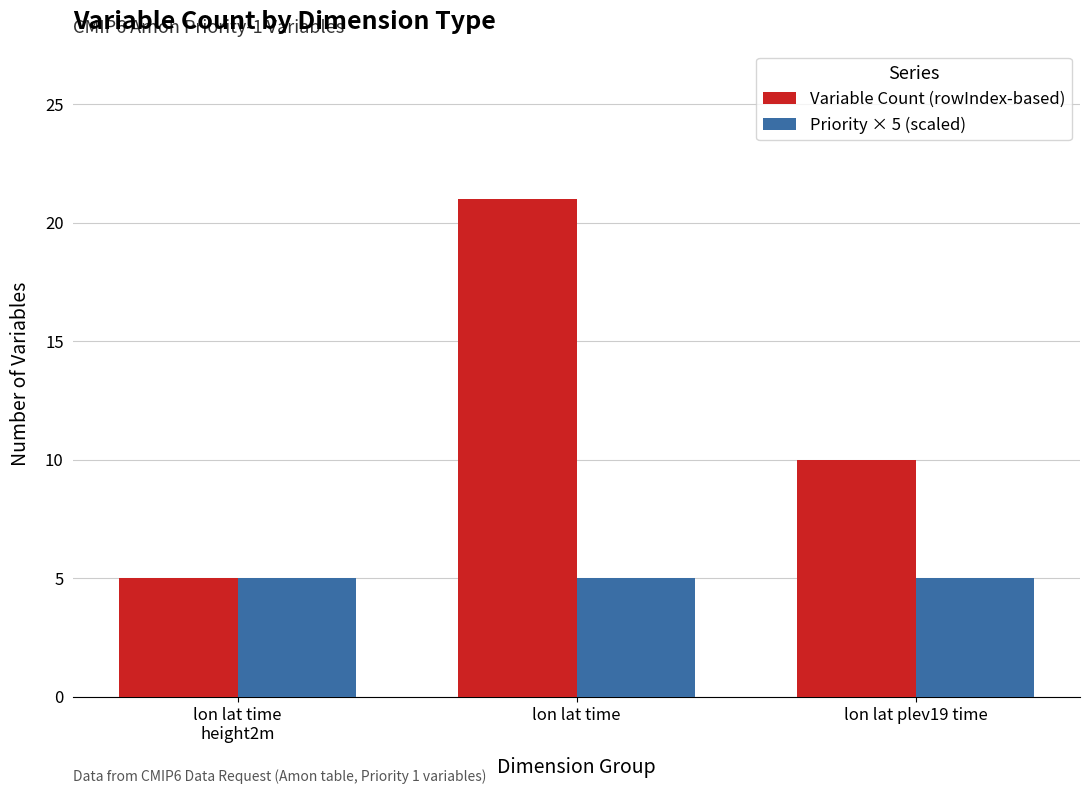

How many series are shown in this chart?

2